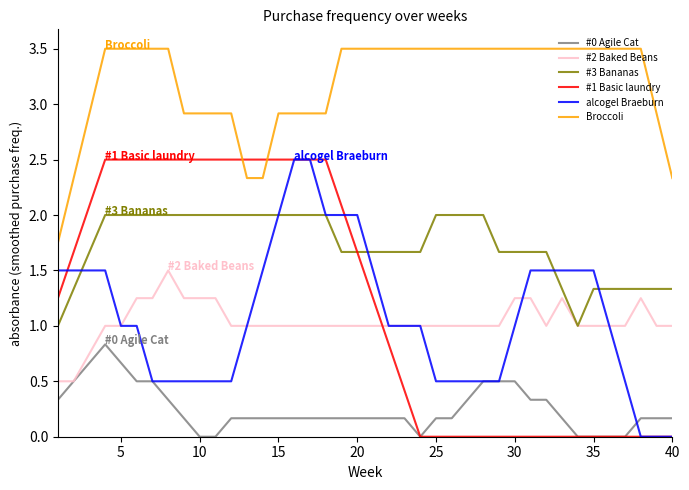

What is the greatest value displayed?

3.5